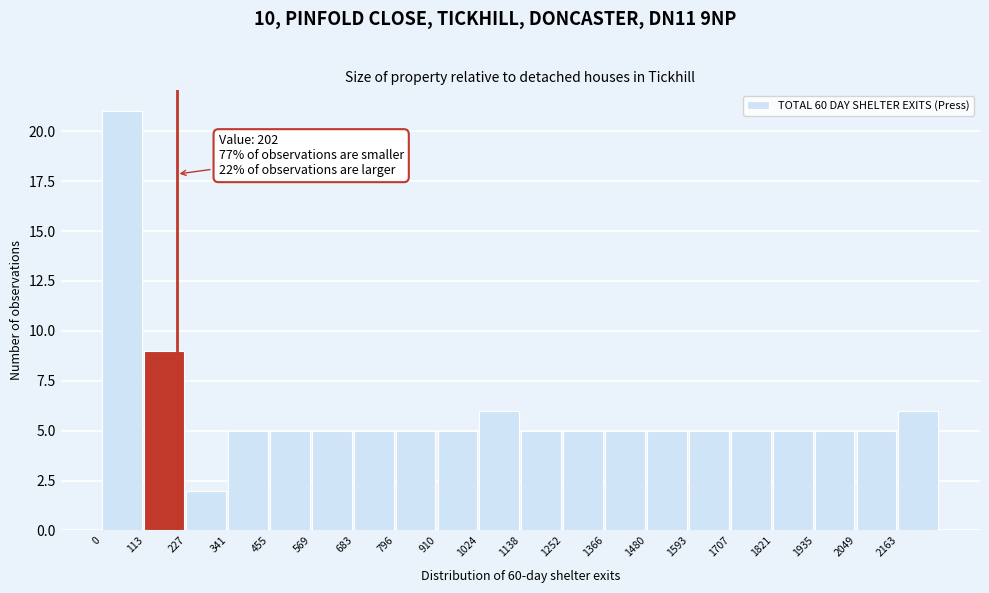

Over which range of the x-axis is the bar tallest?

0 to 120